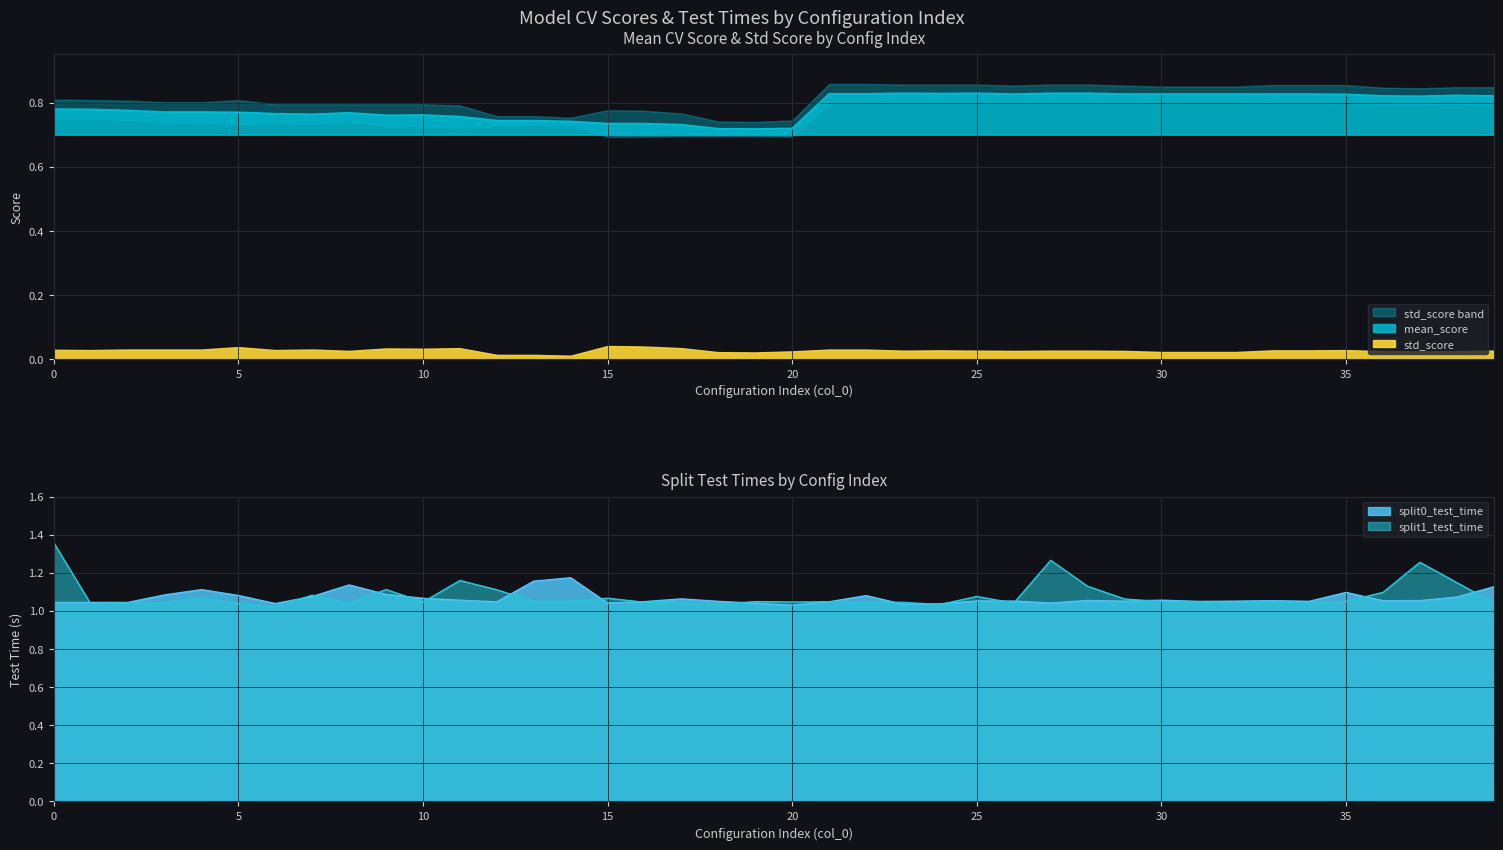

Read the split0_test_time value at 39.

1.1